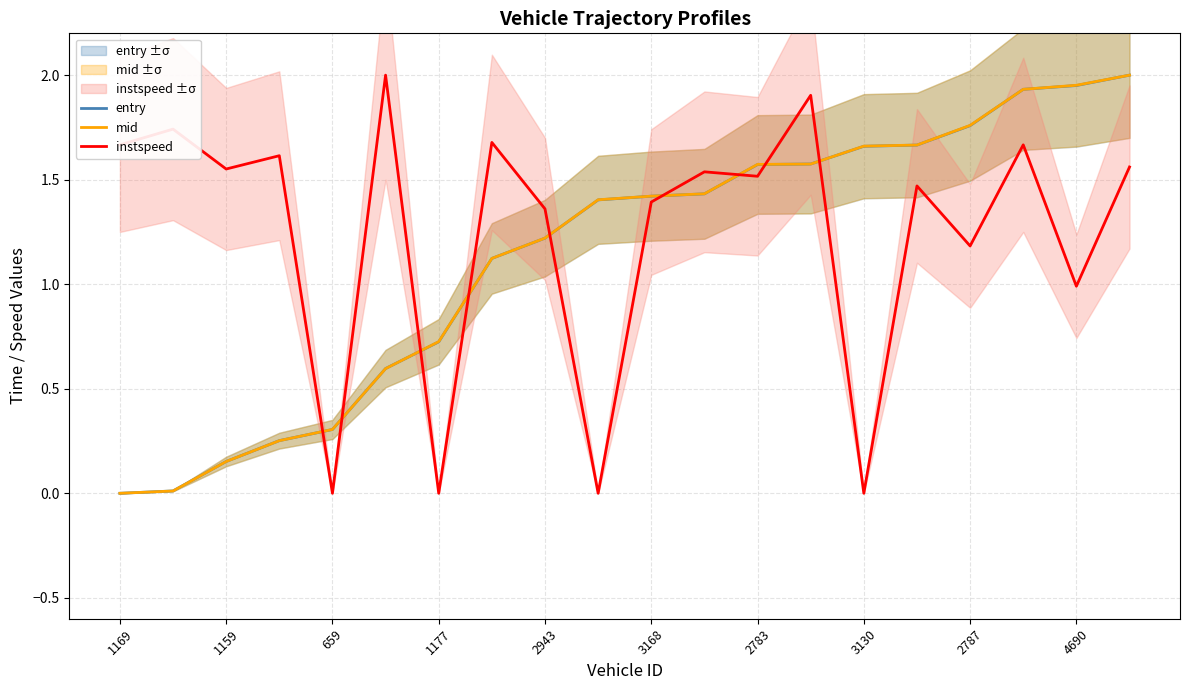

After their last crossing, which series has the higher values: instspeed or mid?

mid